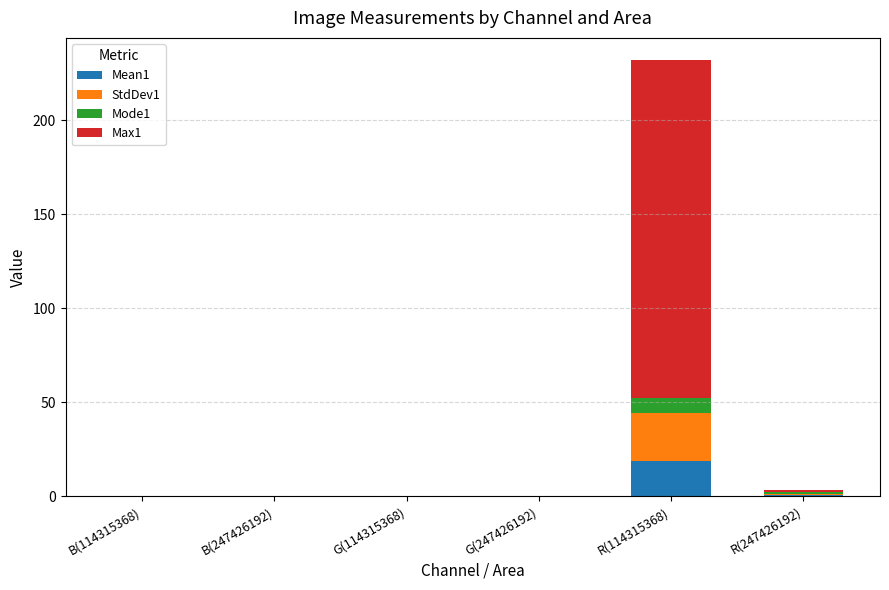

How many categories are shown in the chart?

6